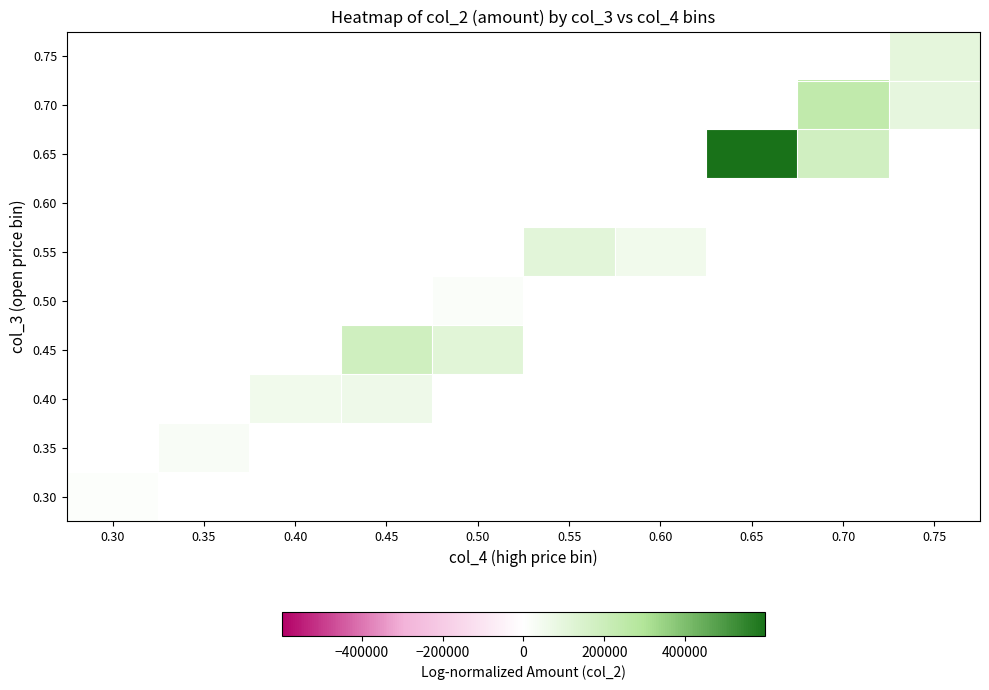

How many series are shown in this chart?

10